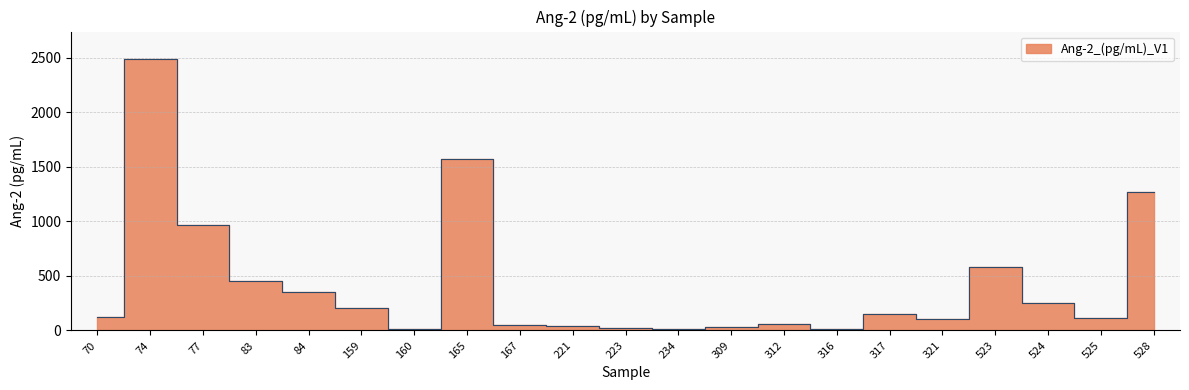

What value does the data have at 312?

59.4